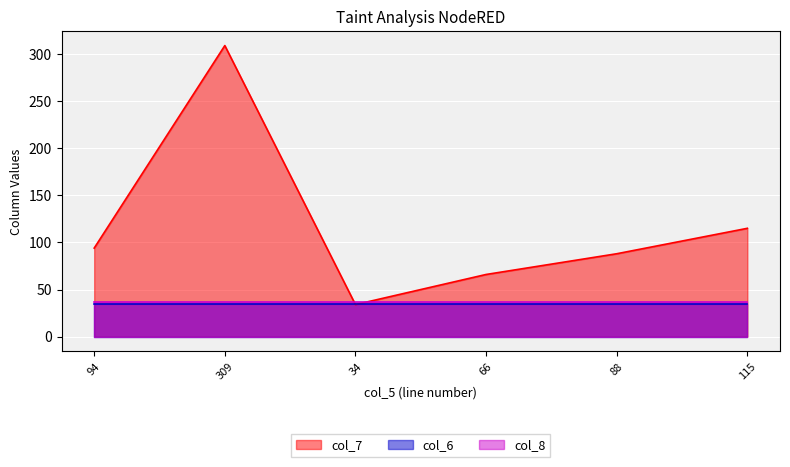

List the labels in order of col_8 value, smallest first.

94, 309, 34, 66, 88, 115